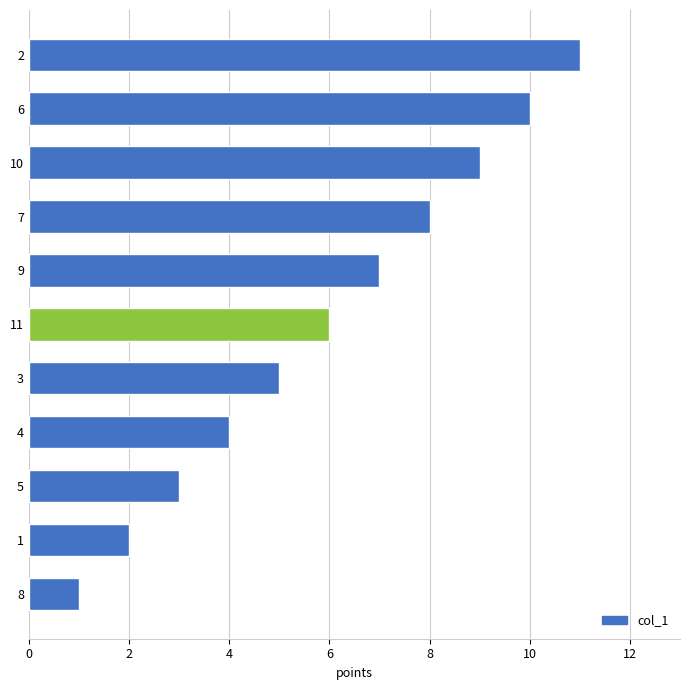

The value at 6 is 2. True or false?

False